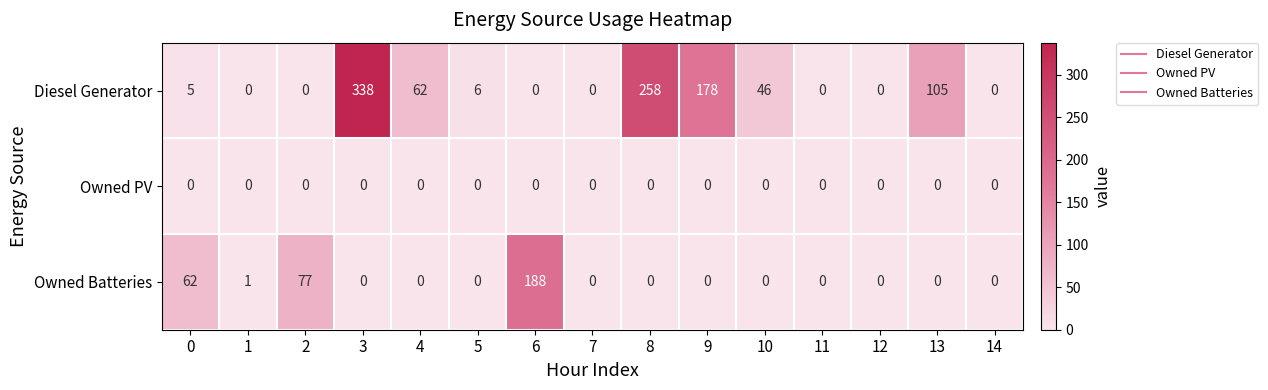

List the series in order of their overall mean, highest first.

Diesel Generator, Owned Batteries, Owned PV